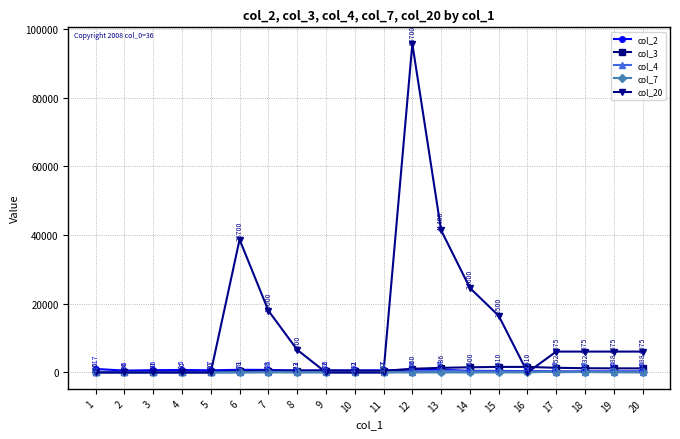

Reading left to right, what are all the values shown in this chart?

col_2: 1=1017	2=536	3=656	4=715	5=617	6=771	7=735	8=563	9=600	10=591	11=627	12=830	13=794	14=461	15=439	16=390	17=300	18=300	19=300	20=300
col_3: 1=100	2=100	3=100	4=100	5=100	6=358	7=478	8=522	9=522	10=522	11=422	12=1060	13=1336	14=1500	15=1610	16=1610	17=1352	18=1232	19=1188	20=1188
col_4: 1=48	2=0	3=0	4=0	5=0	6=43	7=190	8=84	9=89	10=44	11=0	12=155	13=518	14=297	15=329	16=322	17=82	18=134	19=163	20=184
col_7: 1=0	2=0	3=0	4=0	5=0	6=0	7=0	8=0	9=0	10=0	11=100	12=0	13=0	14=0	15=0	16=0	17=258	18=120	19=44	20=0
col_20: 1=0	2=0	3=0	4=0	5=0	6=38700	7=18000	8=6600	9=0	10=0	11=0	12=95700	13=41400	14=24600	15=16500	16=0	17=6075	18=6075	19=6075	20=6075